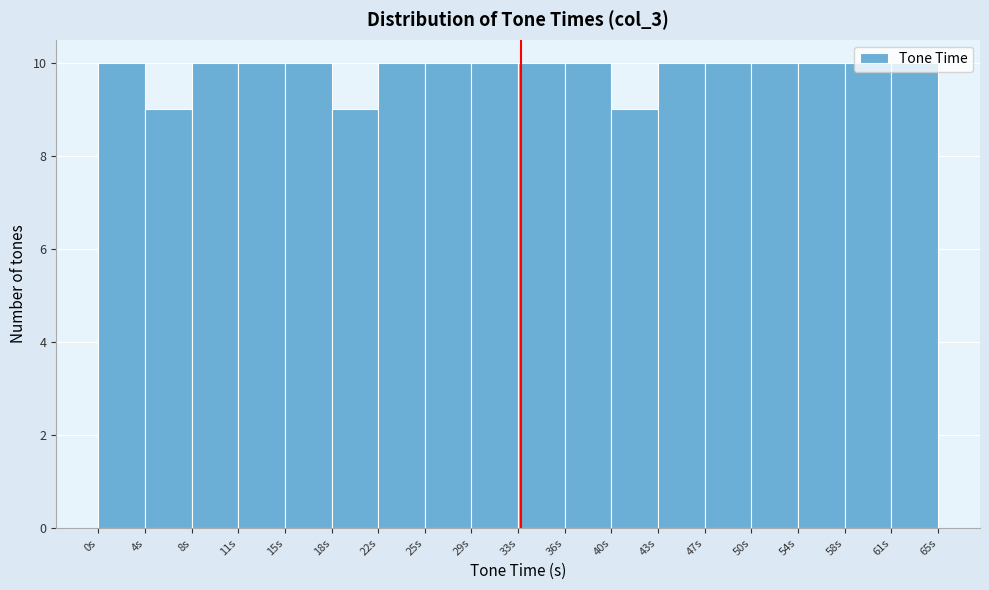

How tall is the bar that spans 39.5 to 43.5 on the x-axis? Neither the bar edges nor the heights are printed on the chart, so give them approximately, as read against the axes.

9